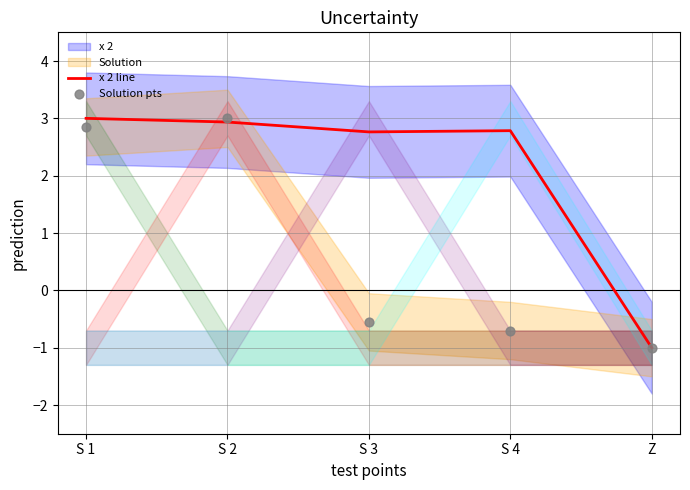

Which series has the largest Y range (max minus min)?

x 2 line